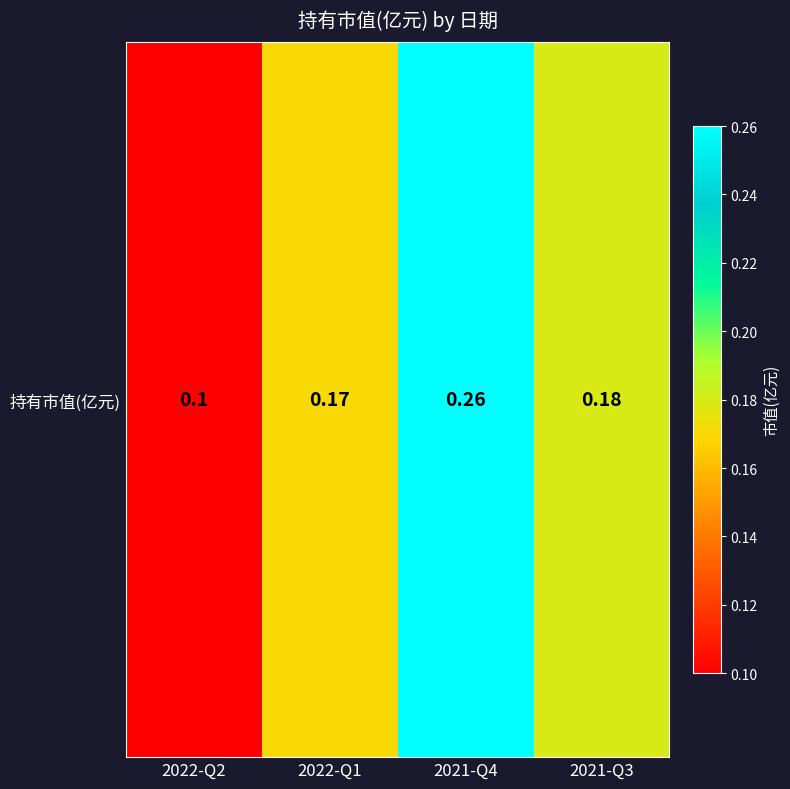

Rank the categories by value from highest to lowest.

2021-Q4, 2021-Q3, 2022-Q1, 2022-Q2